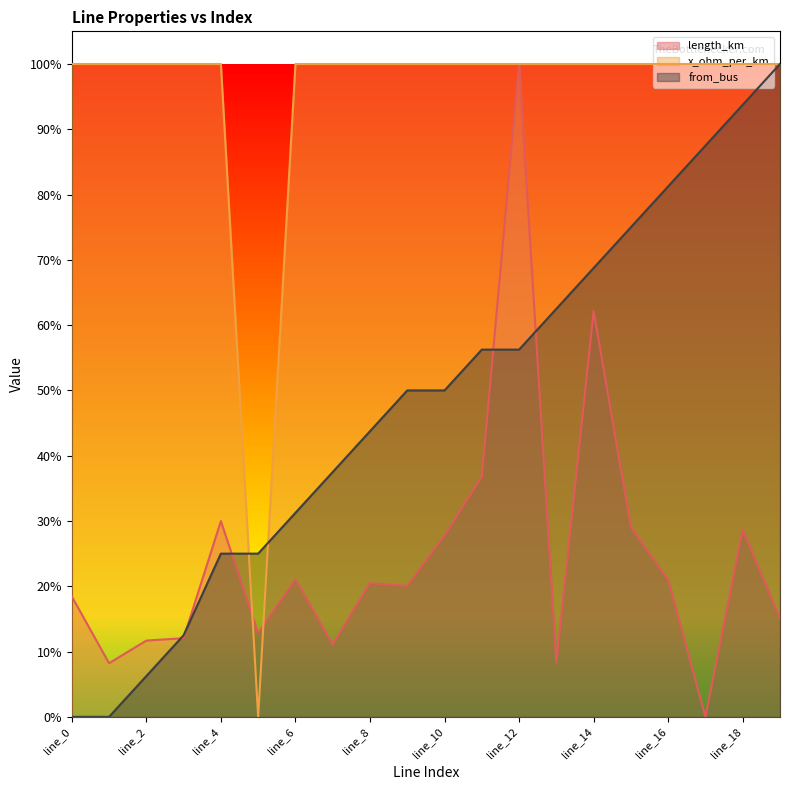

Is it true that from_bus equals 1.4 at line_16?

False